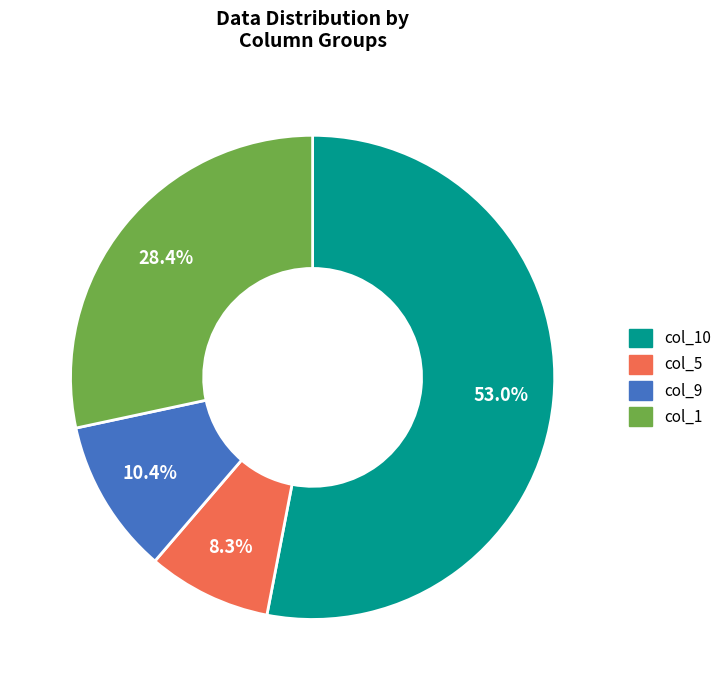

Between col_1 and col_5, which is larger?

col_1